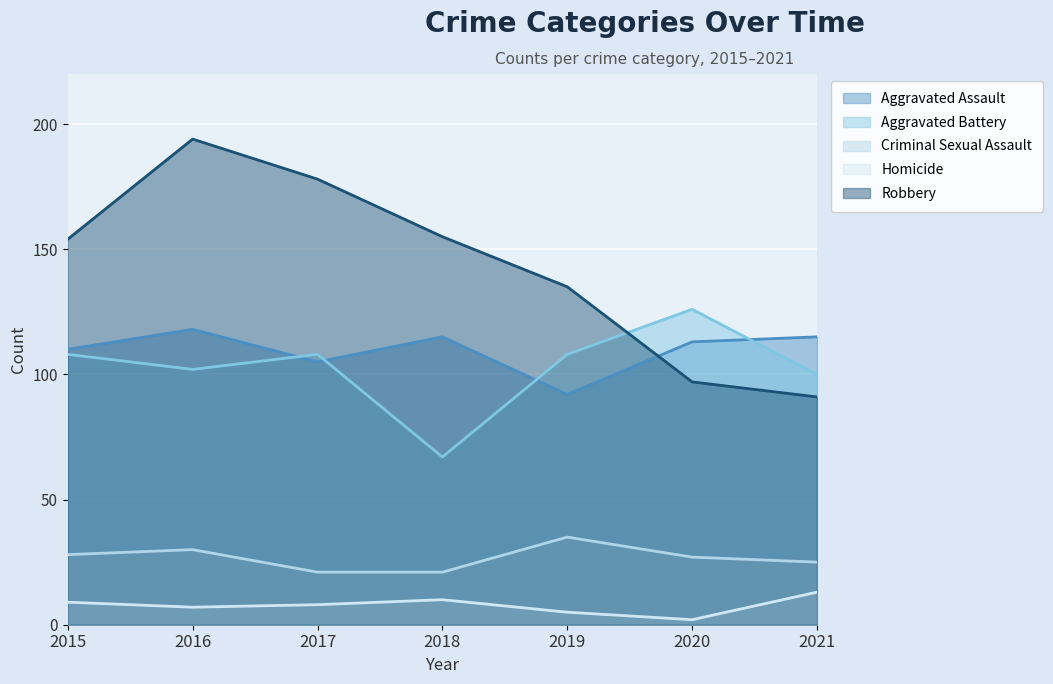

Reading left to right, list all the values displayed in this chart.

Aggravated Assault: 2015=110	2016=118	2017=105	2018=115	2019=92	2020=113	2021=115
Aggravated Battery: 2015=108	2016=102	2017=108	2018=67	2019=108	2020=126	2021=100
Criminal Sexual Assault: 2015=28	2016=30	2017=21	2018=21	2019=35	2020=27	2021=25
Homicide: 2015=9	2016=7	2017=8	2018=10	2019=5	2020=2	2021=13
Robbery: 2015=154	2016=194	2017=178	2018=155	2019=135	2020=97	2021=91